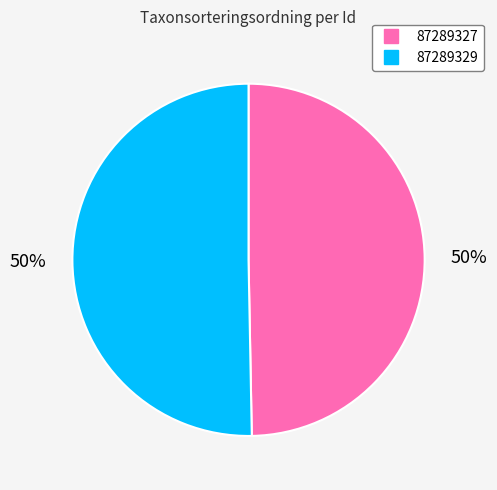

Which has a higher value, 87289329 or 87289327?

87289329